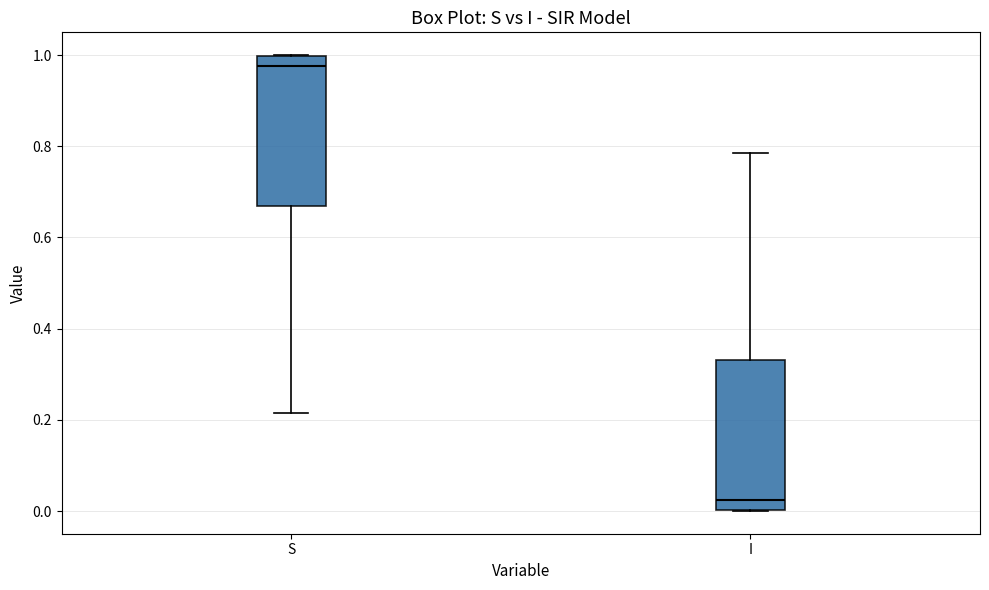

Reading left to right, transcribe this box plot: for each box, give where its median line is, the range the box spans, and where its two whiskers end, as read against the y-axis. The values are not printed on the chart, so give them approximately, as read against the axis.

S: median 0.98, box 0.66 to 1.00, whiskers 0.22 to 1.00
I: median 0.02, box 0.00 to 0.34, whiskers 0.00 to 0.78